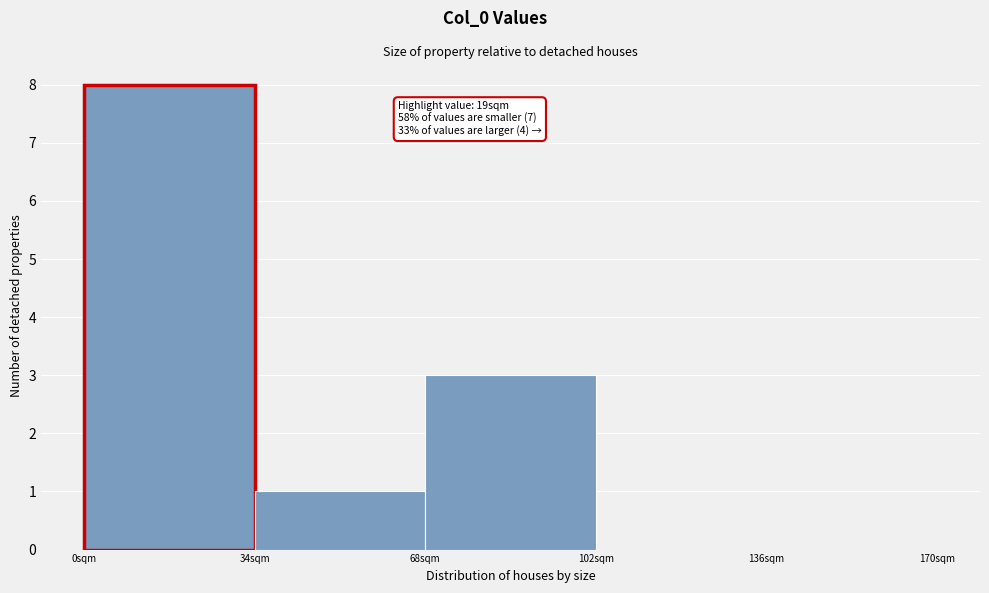

Over which range of the x-axis is the bar tallest?

0 to 34